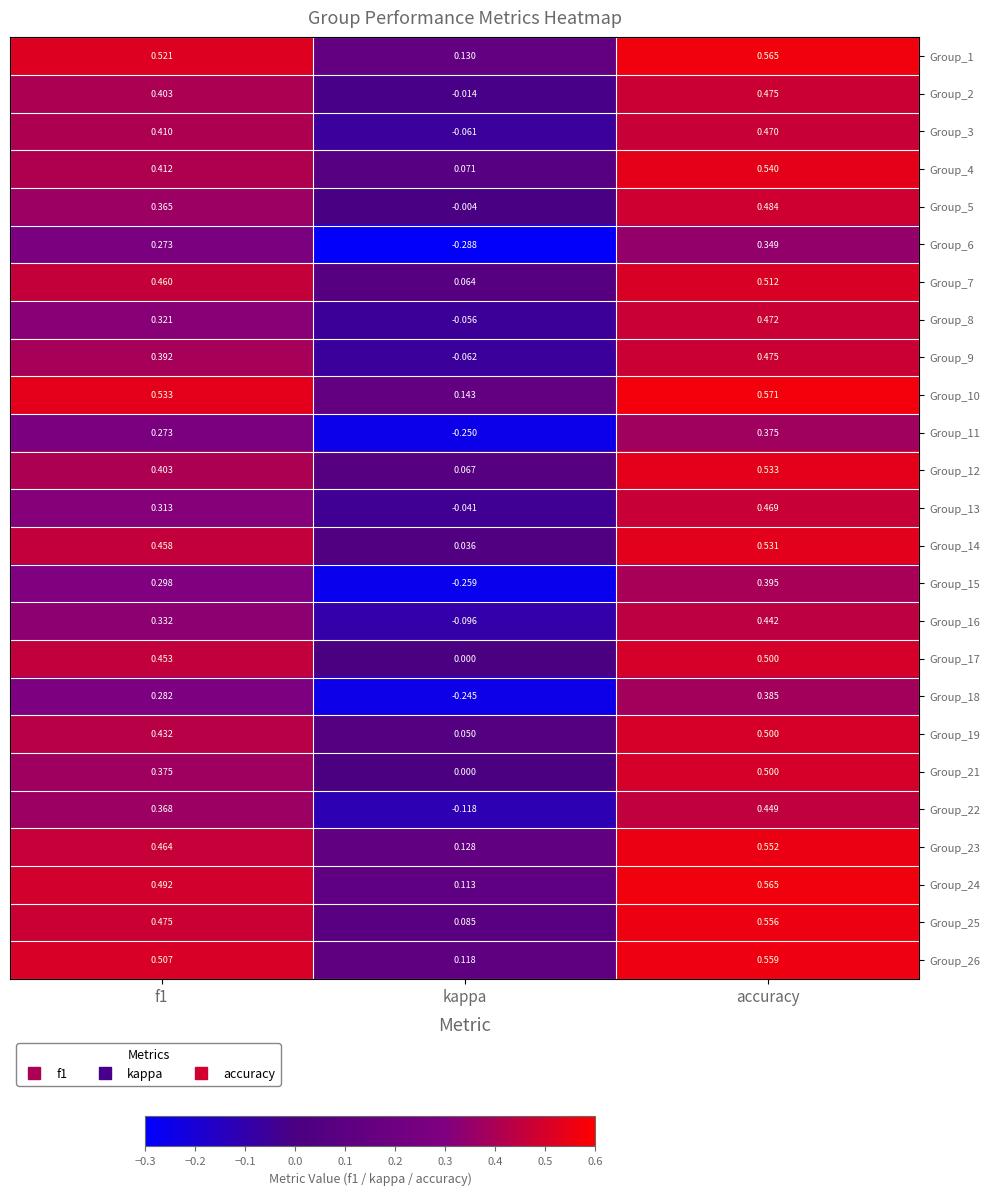

Which category has the lowest value across all series?

kappa